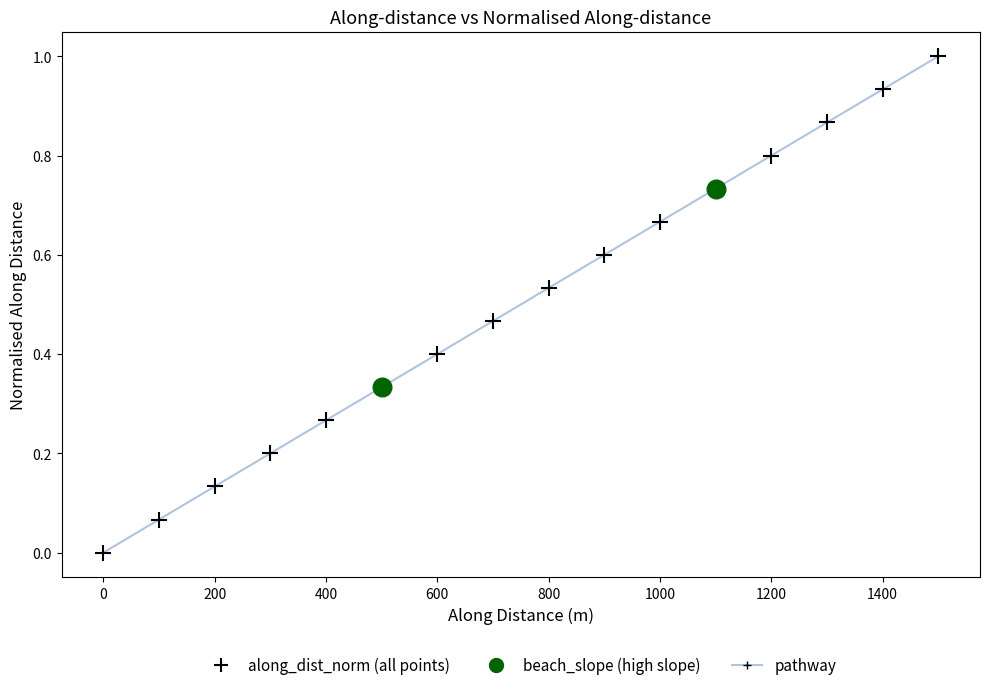

What is the greatest value displayed?

1.0